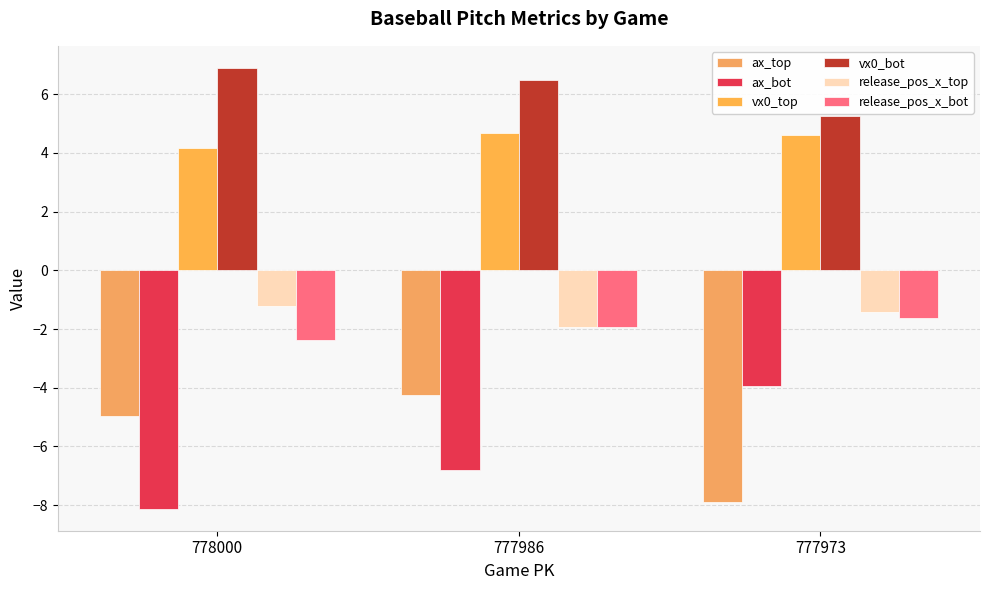

What is the lowest value of the ax_top series?

-7.9